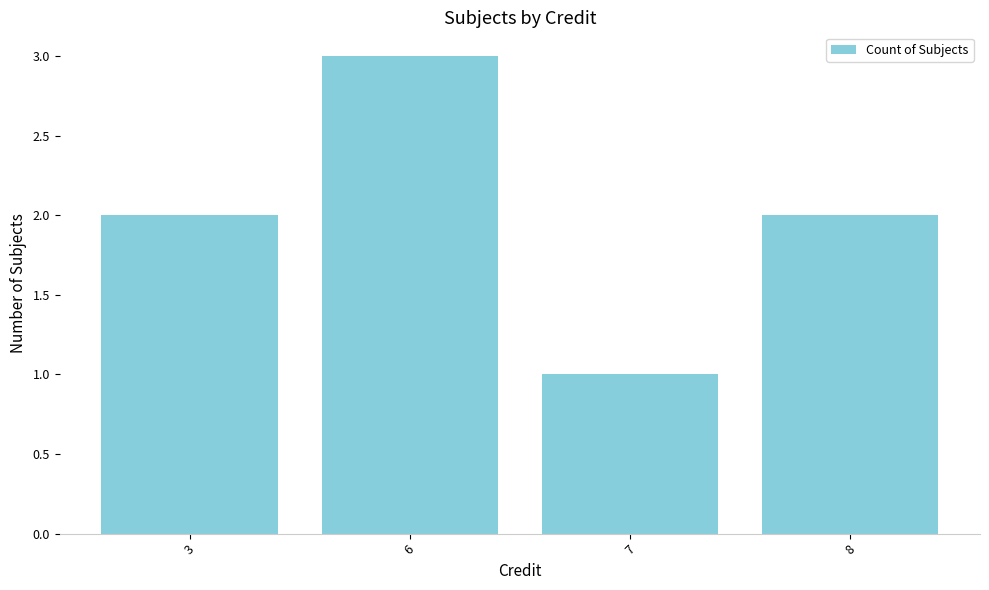

What value does the data have at 8?

2